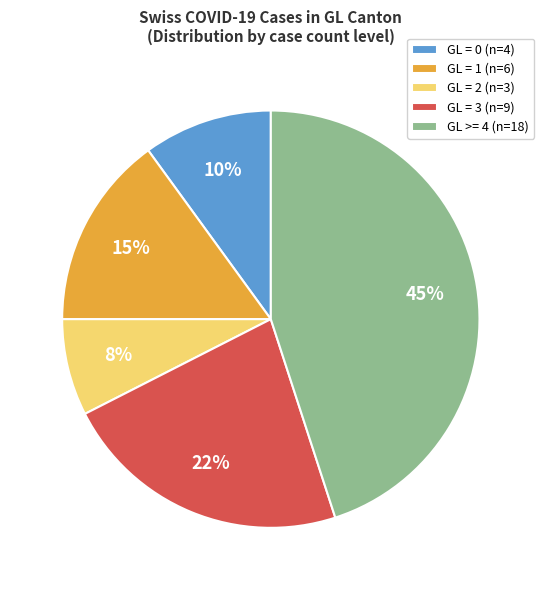

To the nearest percent, what is the average slice percentage?

20%